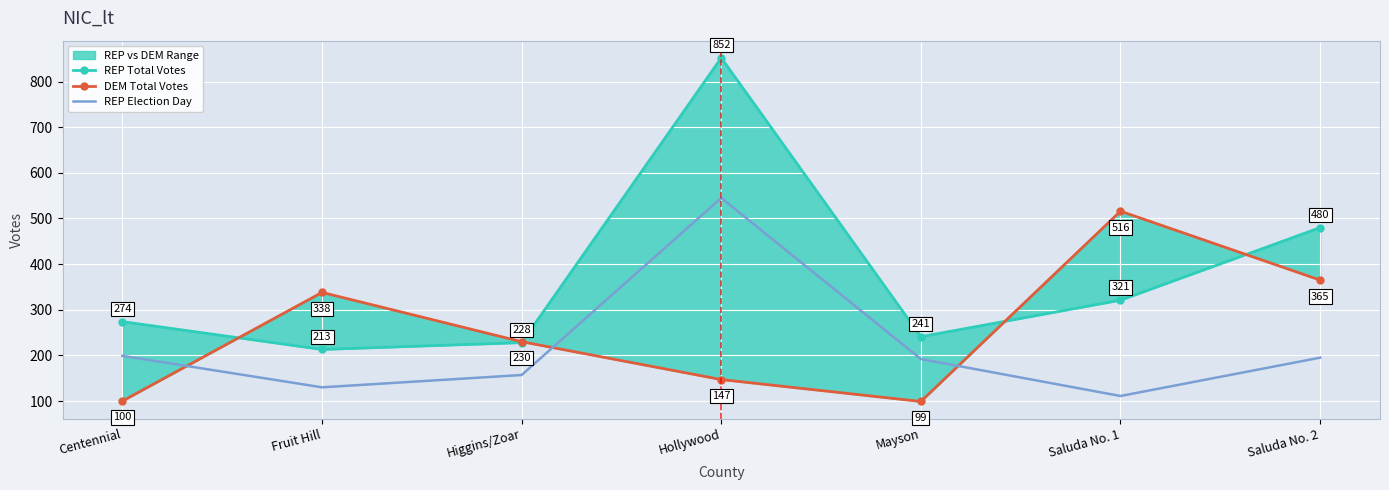

True or false: REP Total Votes and REP Election Day cross at least once.

False